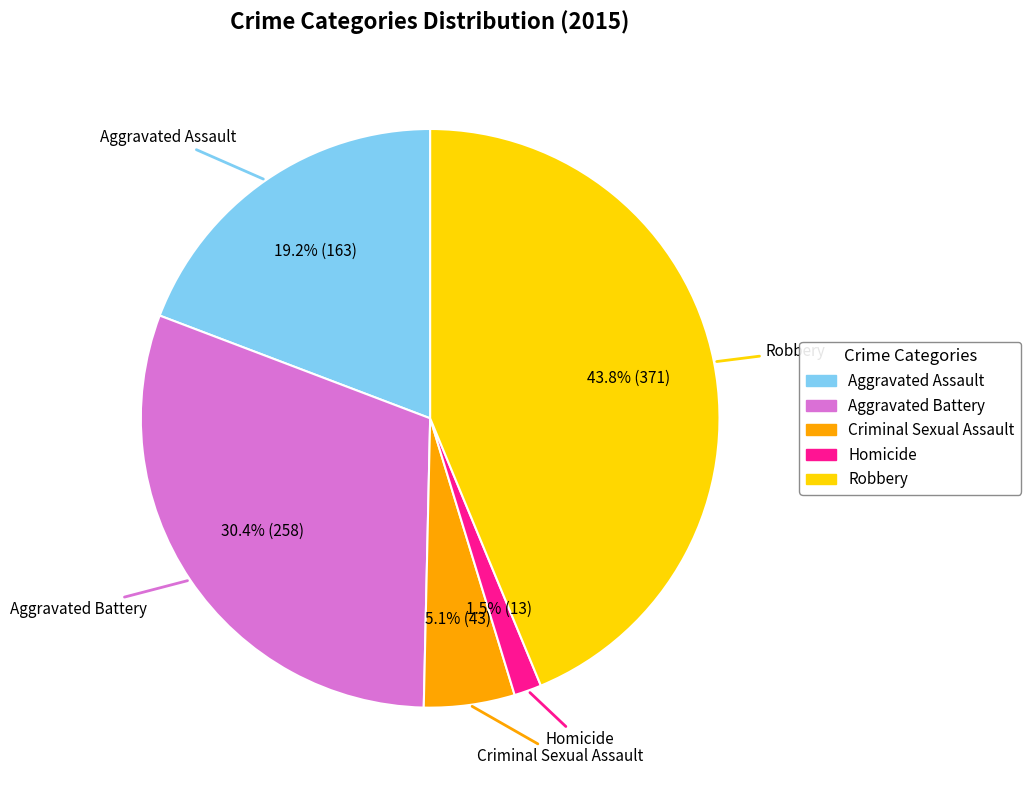

To the nearest percent, what percentage of the pie is Criminal Sexual Assault?

5%